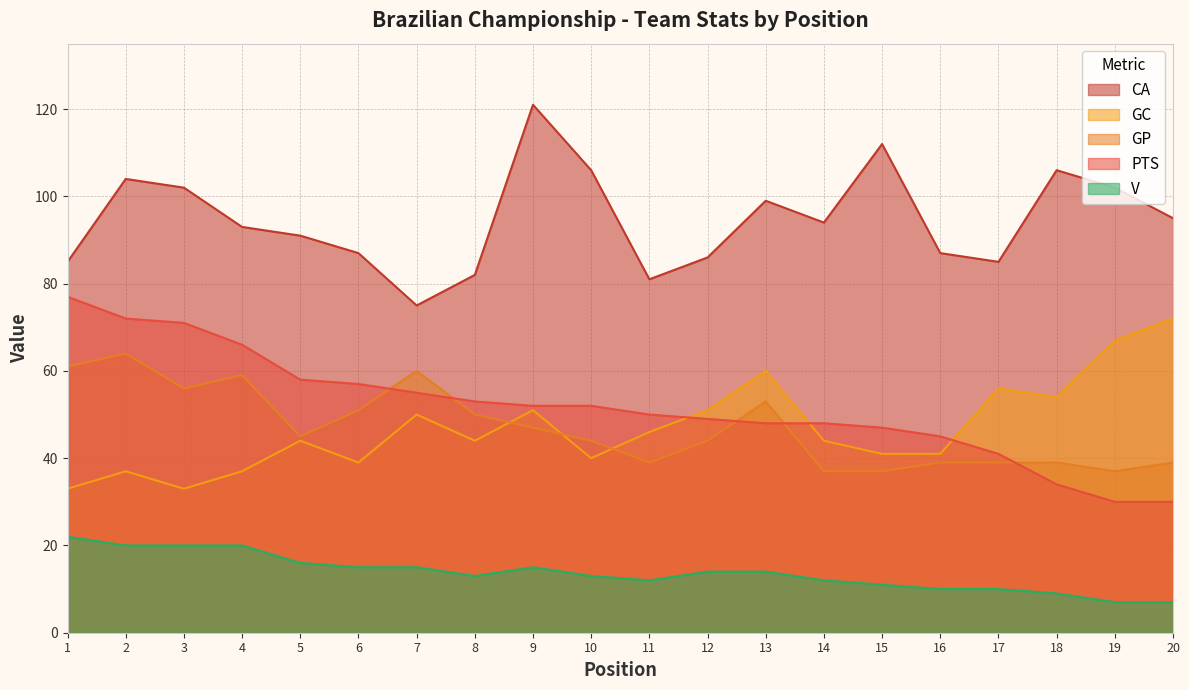

How many lines are shown in the chart?

5